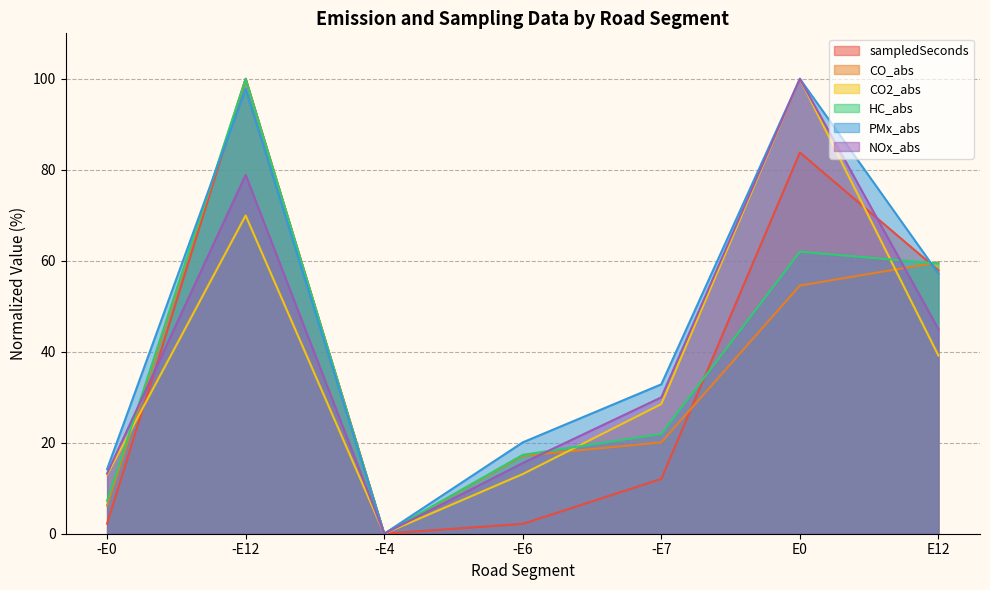

What are all the series names shown in the legend?

sampledSeconds, CO_abs, CO2_abs, HC_abs, PMx_abs, NOx_abs